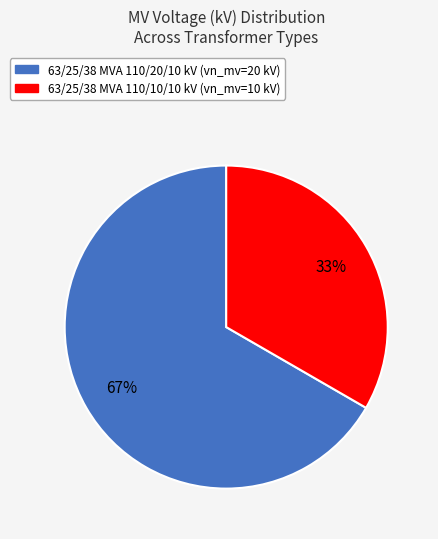

Which category has the smallest portion of the pie?

63/25/38 MVA 110/10/10 kV